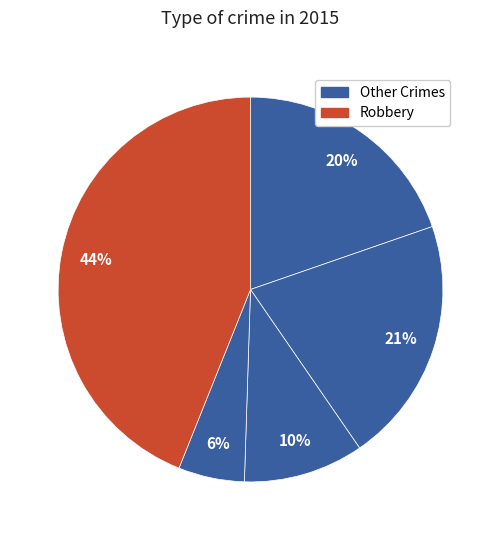

Count the number of slices in the pie.

5